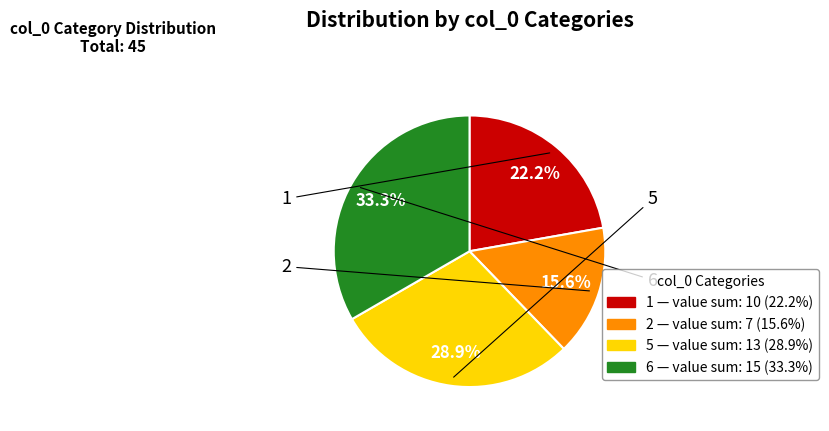

Is there any slice that represents more than half of the pie?

No